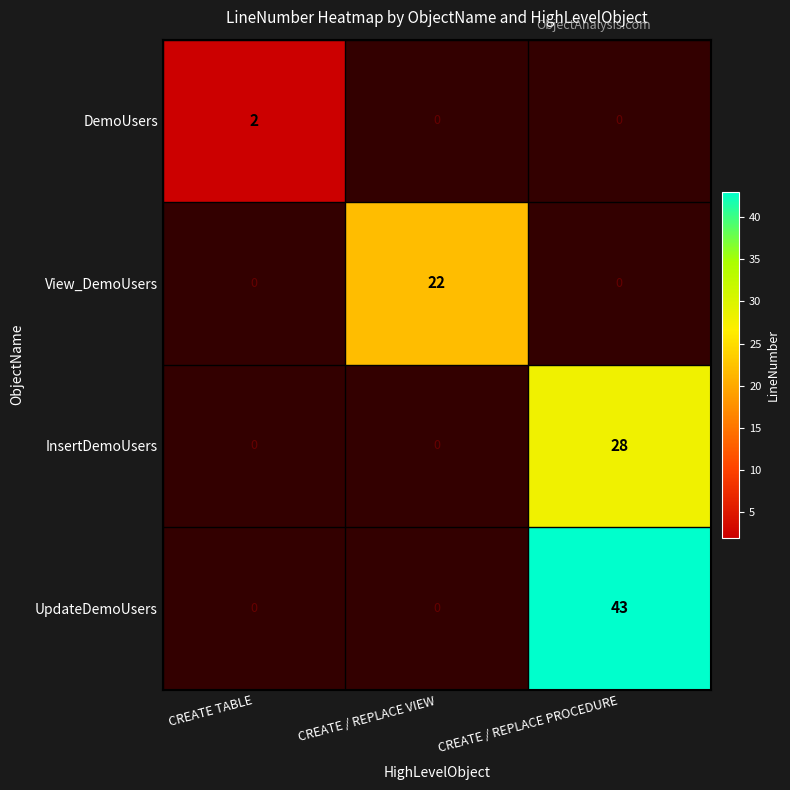

The InsertDemoUsers series shows 28 at CREATE / REPLACE PROCEDURE. True or false?

True